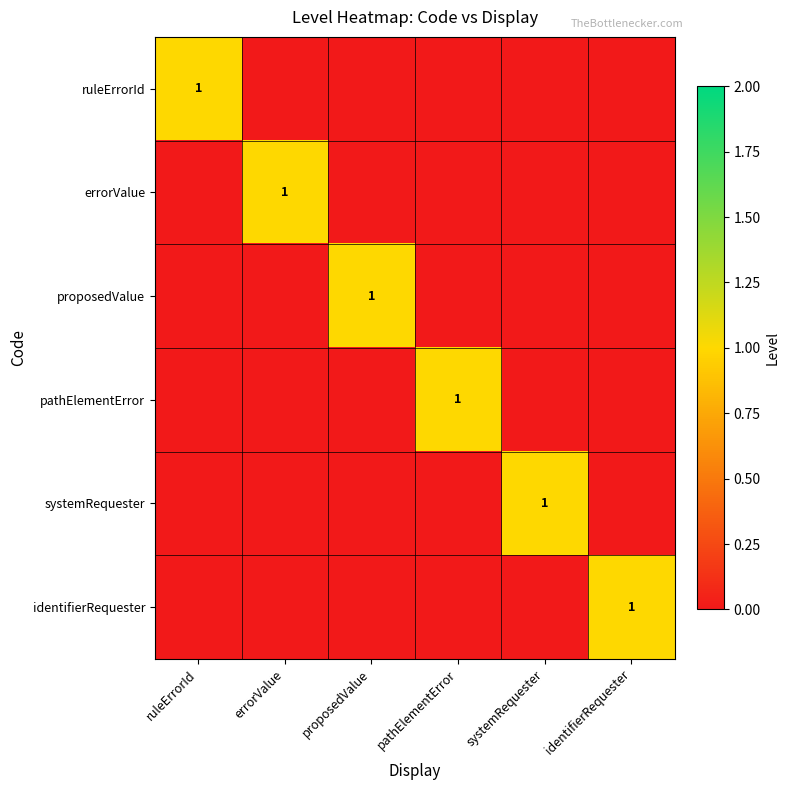

Count the number of categories in the chart.

6